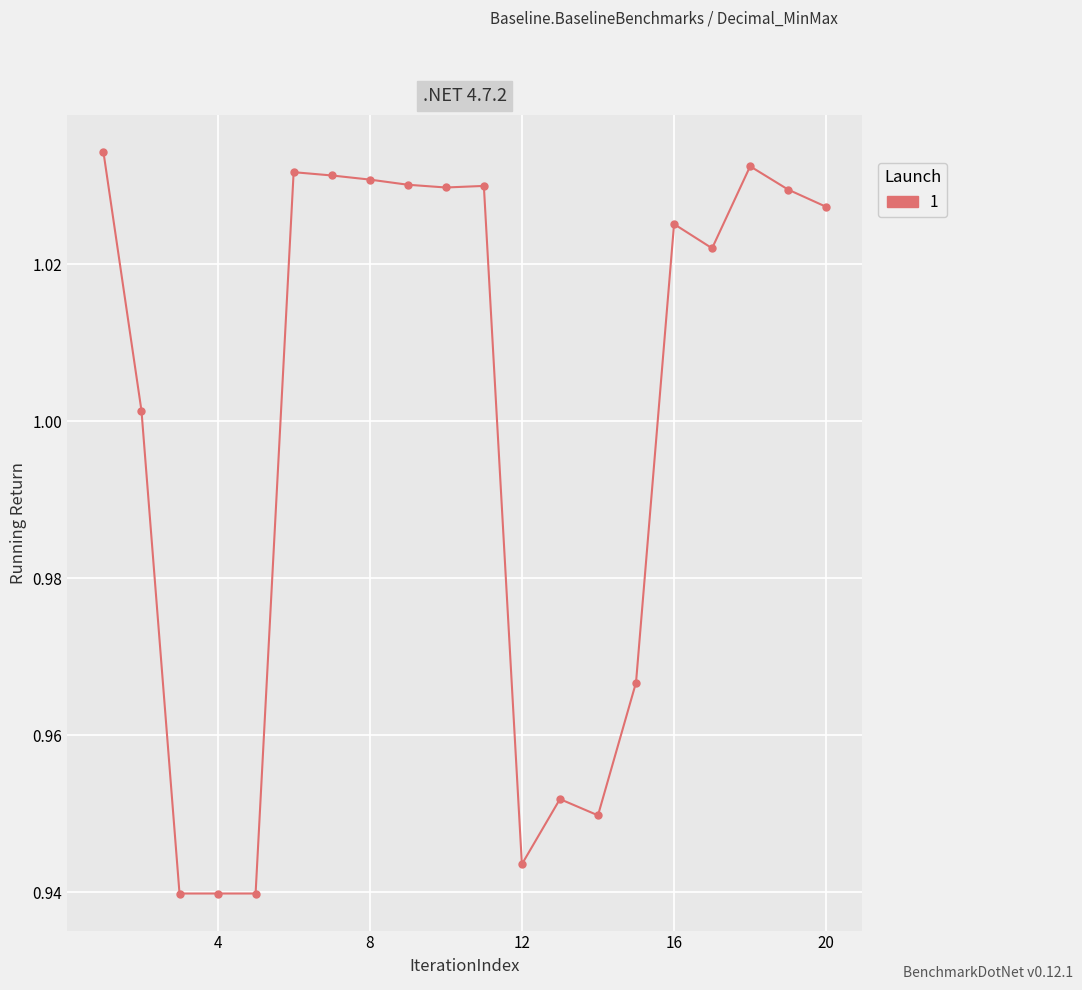

True or false: the data has more than 2 interior local peaks.

True